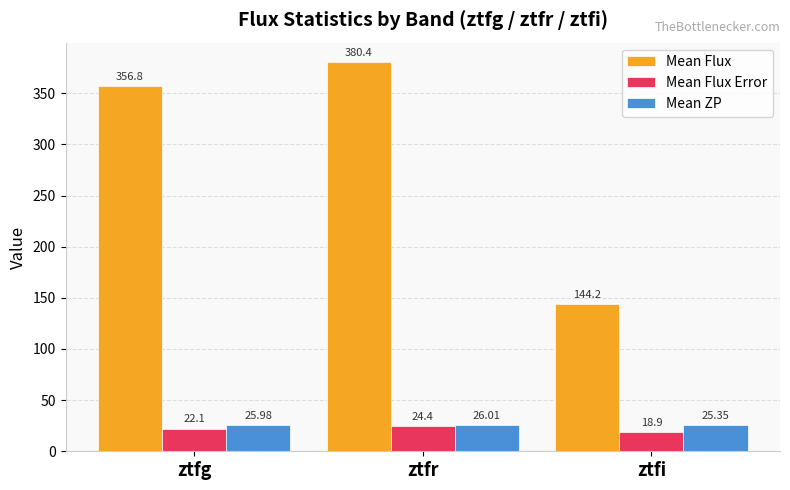

At which label does Mean Flux reach its minimum?

ztfi